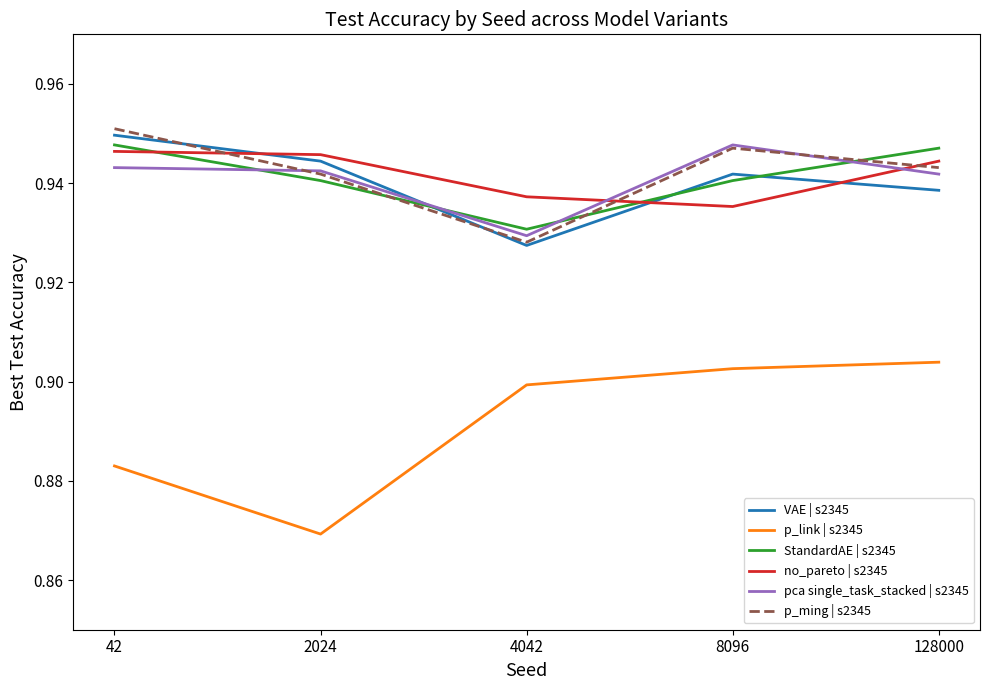

What are all the series names shown in the legend?

VAE | s2345, p_link | s2345, StandardAE | s2345, no_pareto | s2345, pca single_task_stacked | s2345, p_ming | s2345